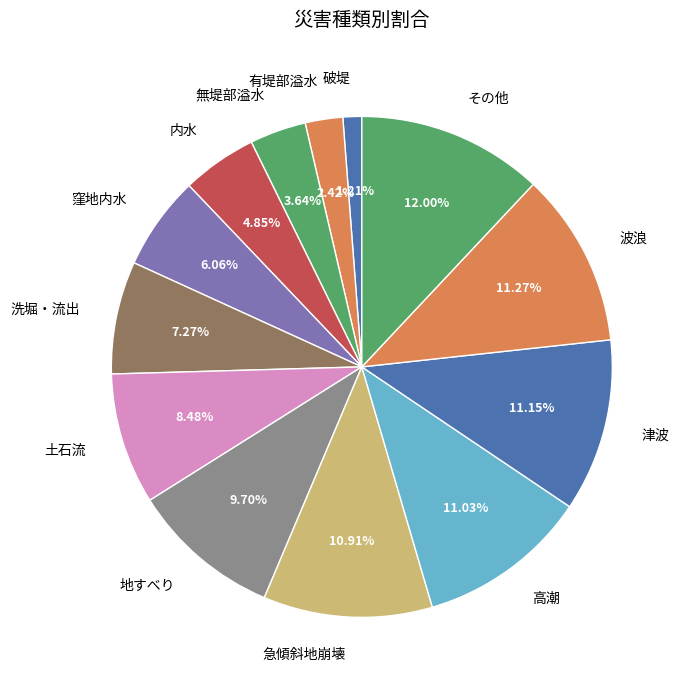

What portion of the pie excludes その他?

88.0%